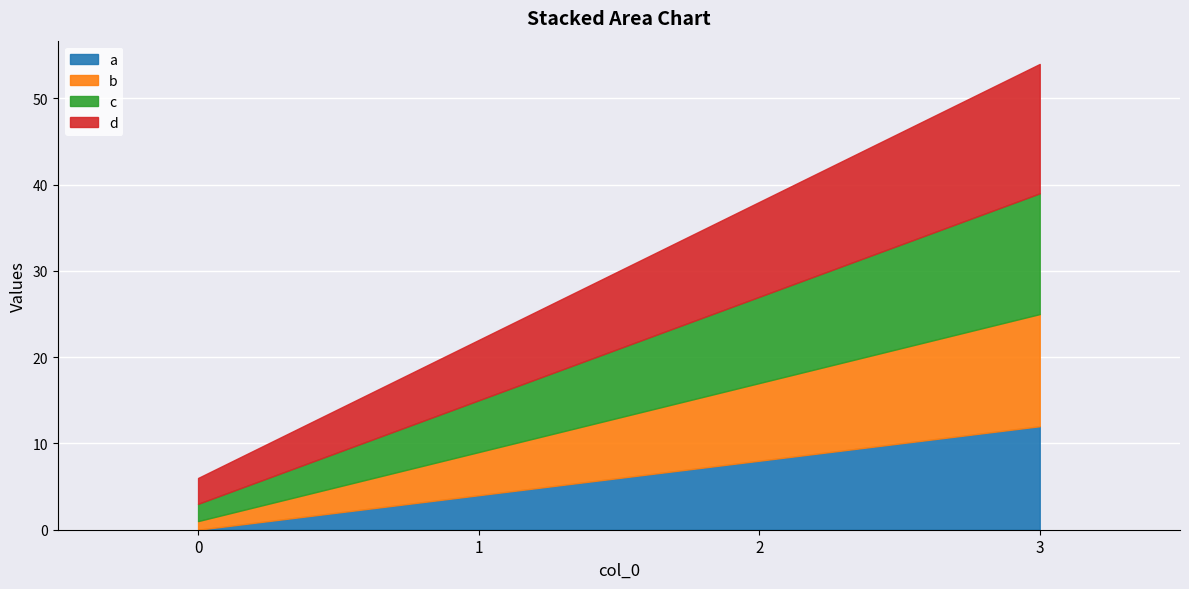

True or false: a has more than 0 interior local peaks.

False